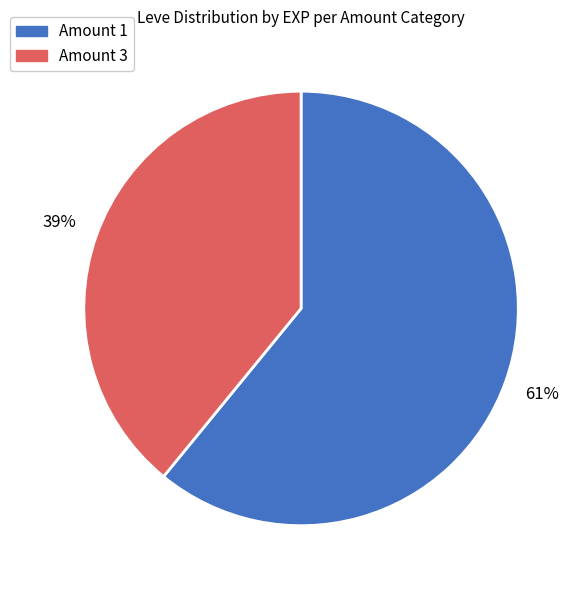

Does Amount 1 represent more than half of the total?

Yes